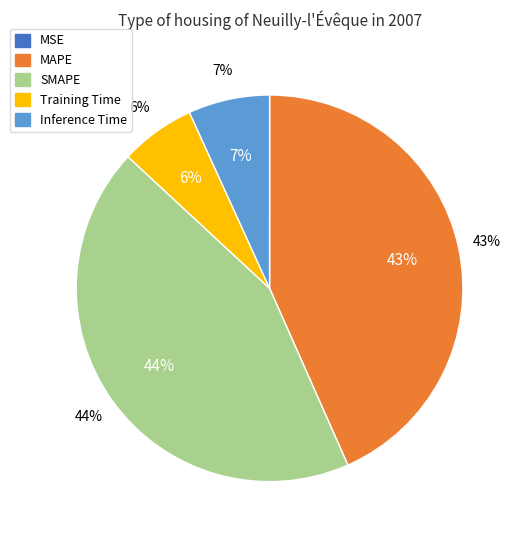

Count the number of slices in the pie.

5